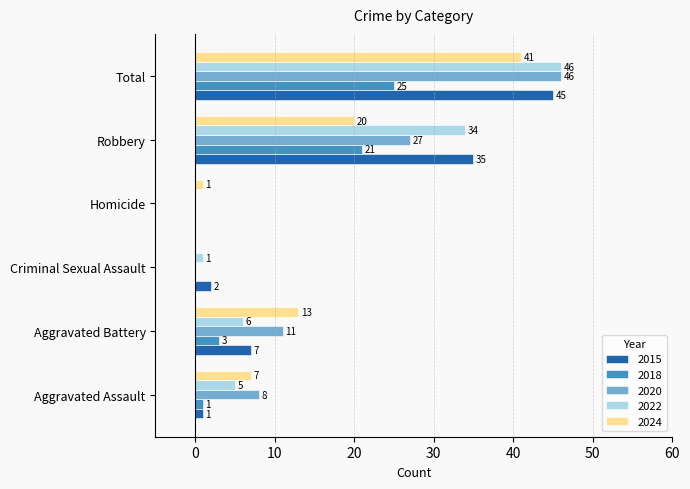

At which label does 2015 reach its peak?

Total